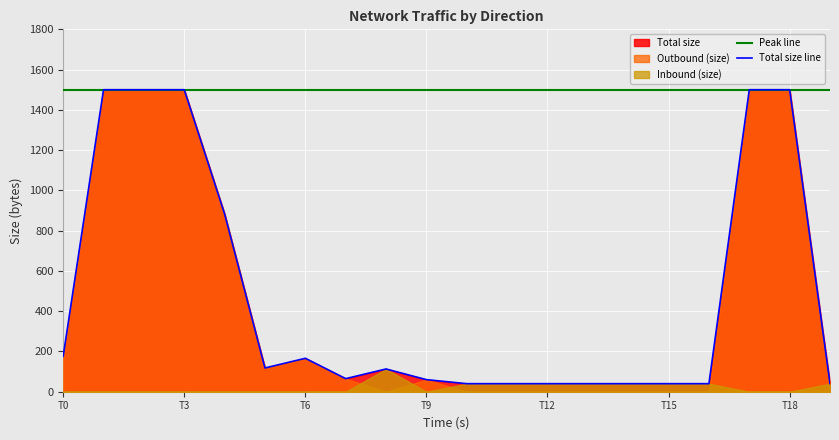

The Total size line series shows 91 at T0. True or false?

False